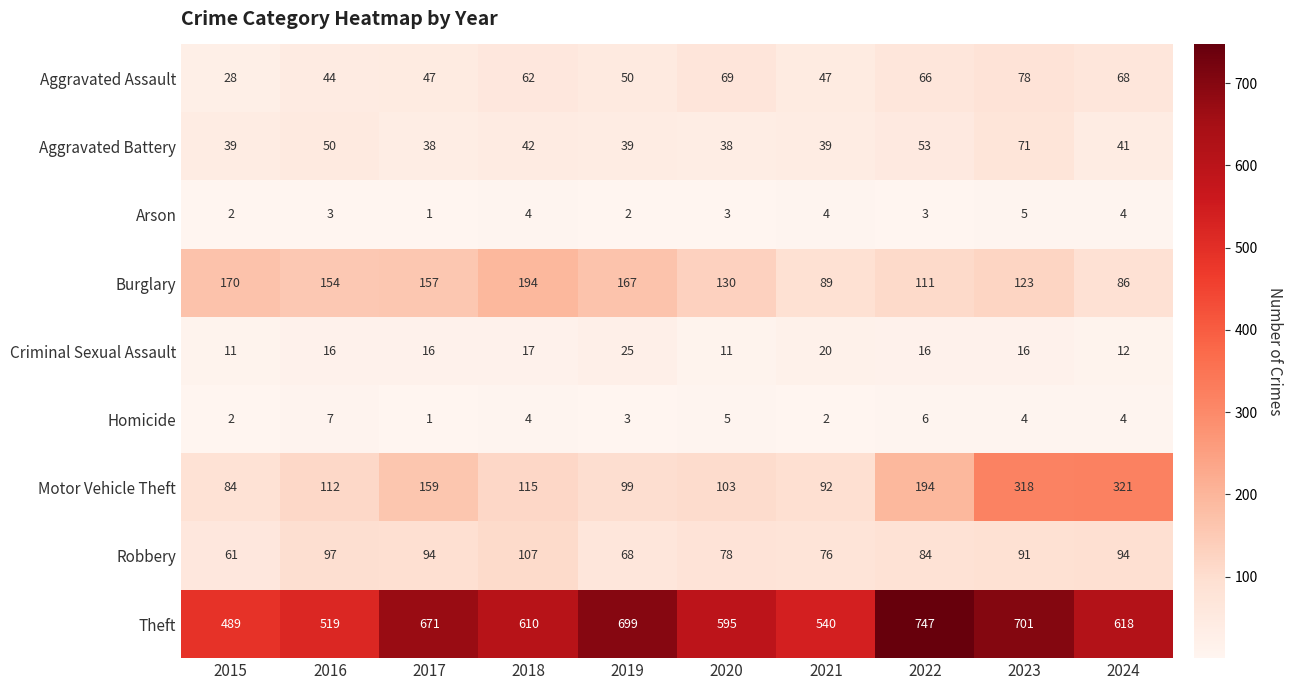

What is the total value across all series at 2022?

1280